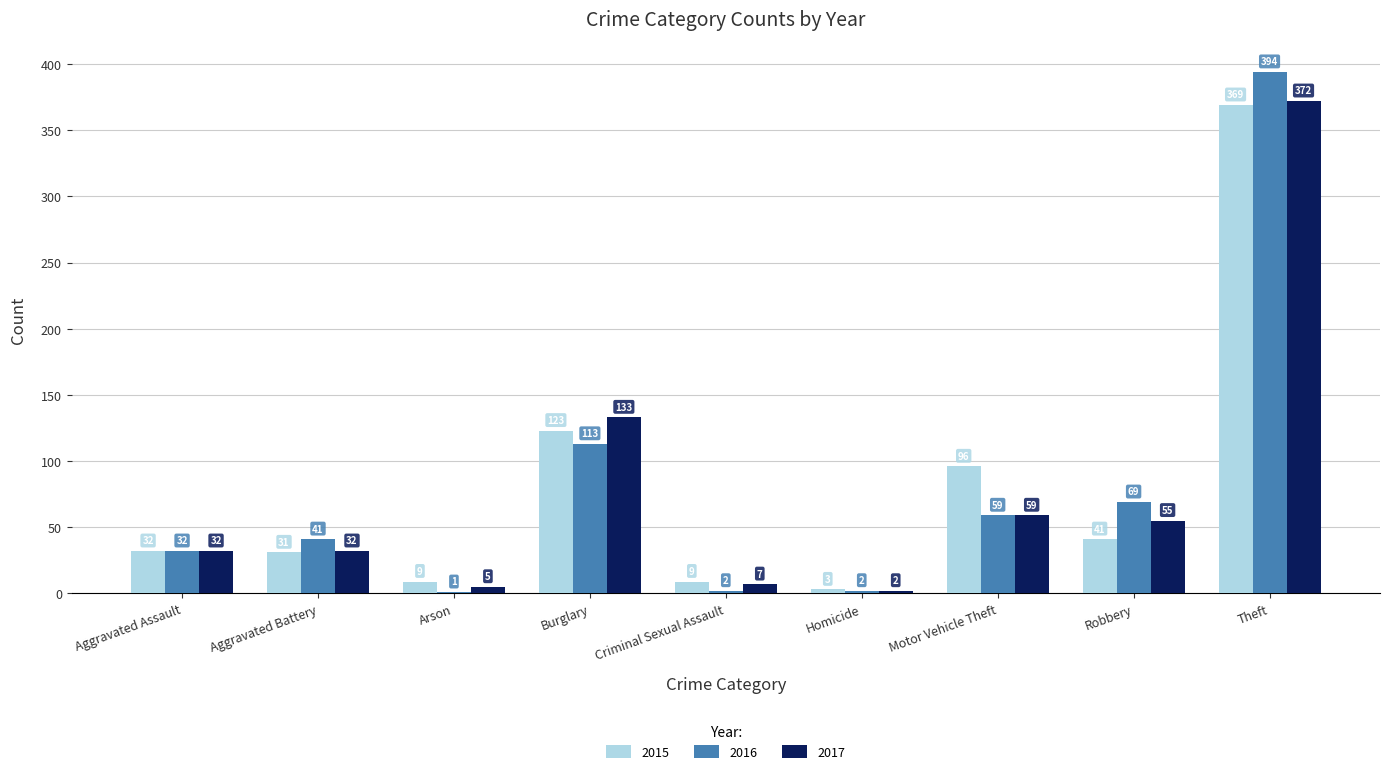

Does the chart contain stacked bars?

No